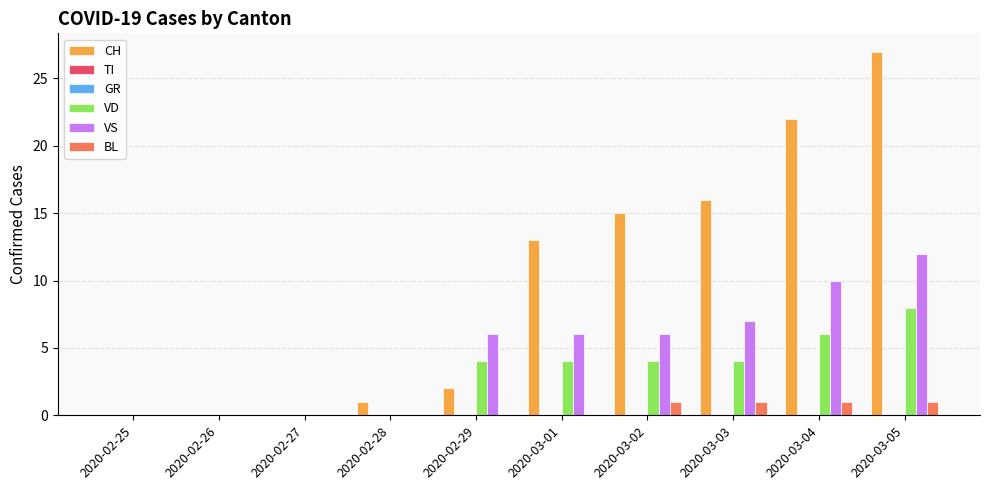

At how many categories does at least one series exceed 14?

4